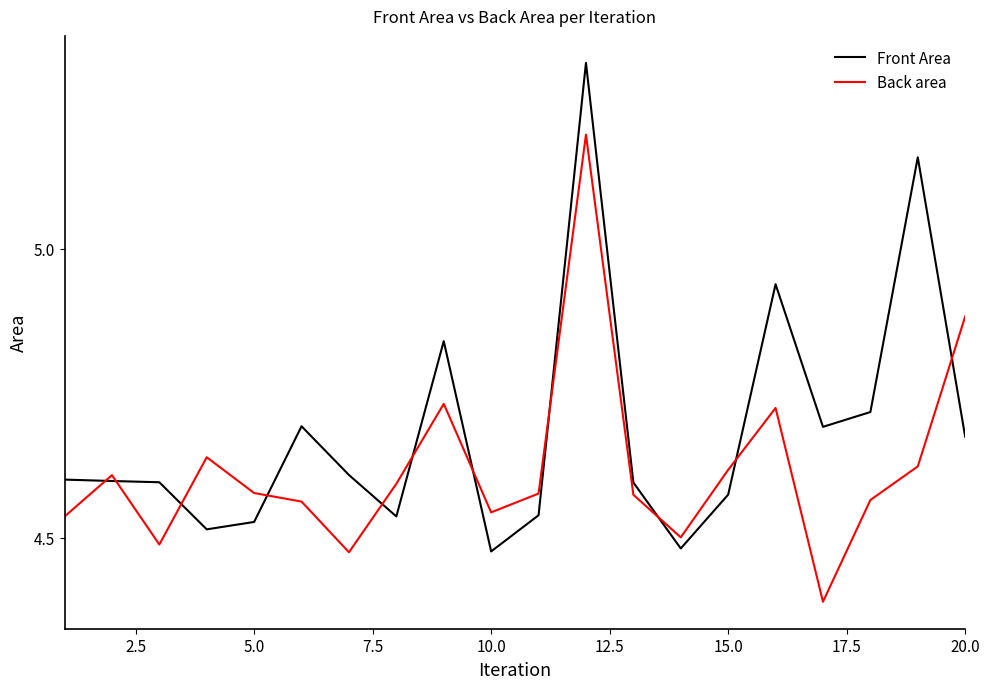

List the series in order of their overall mean, lowest first.

Back area, Front Area